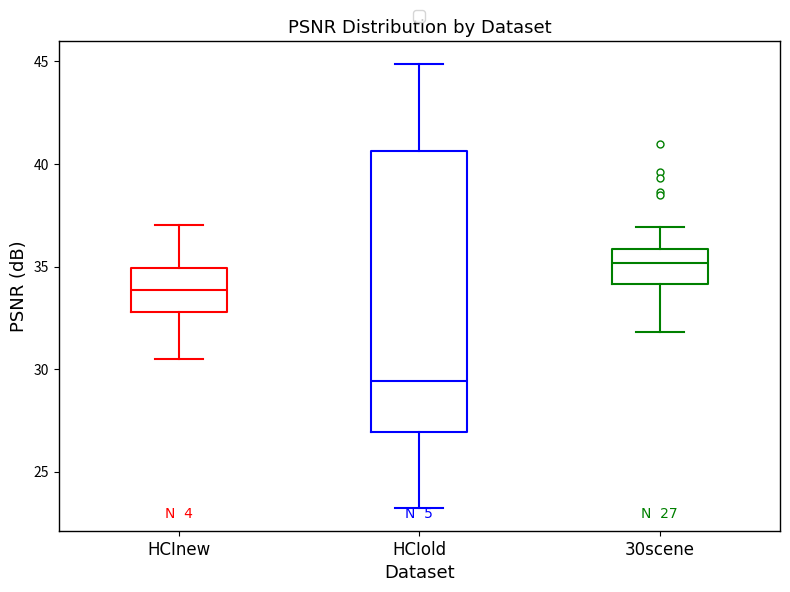

Which box's median line is the highest?

30scene